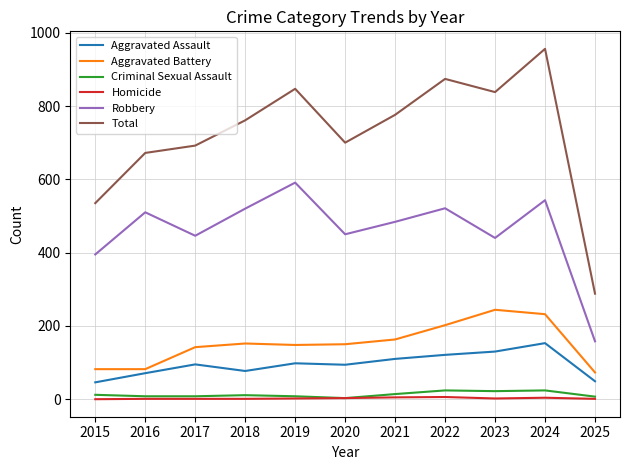

What is the total value across all series at 2016?

1344